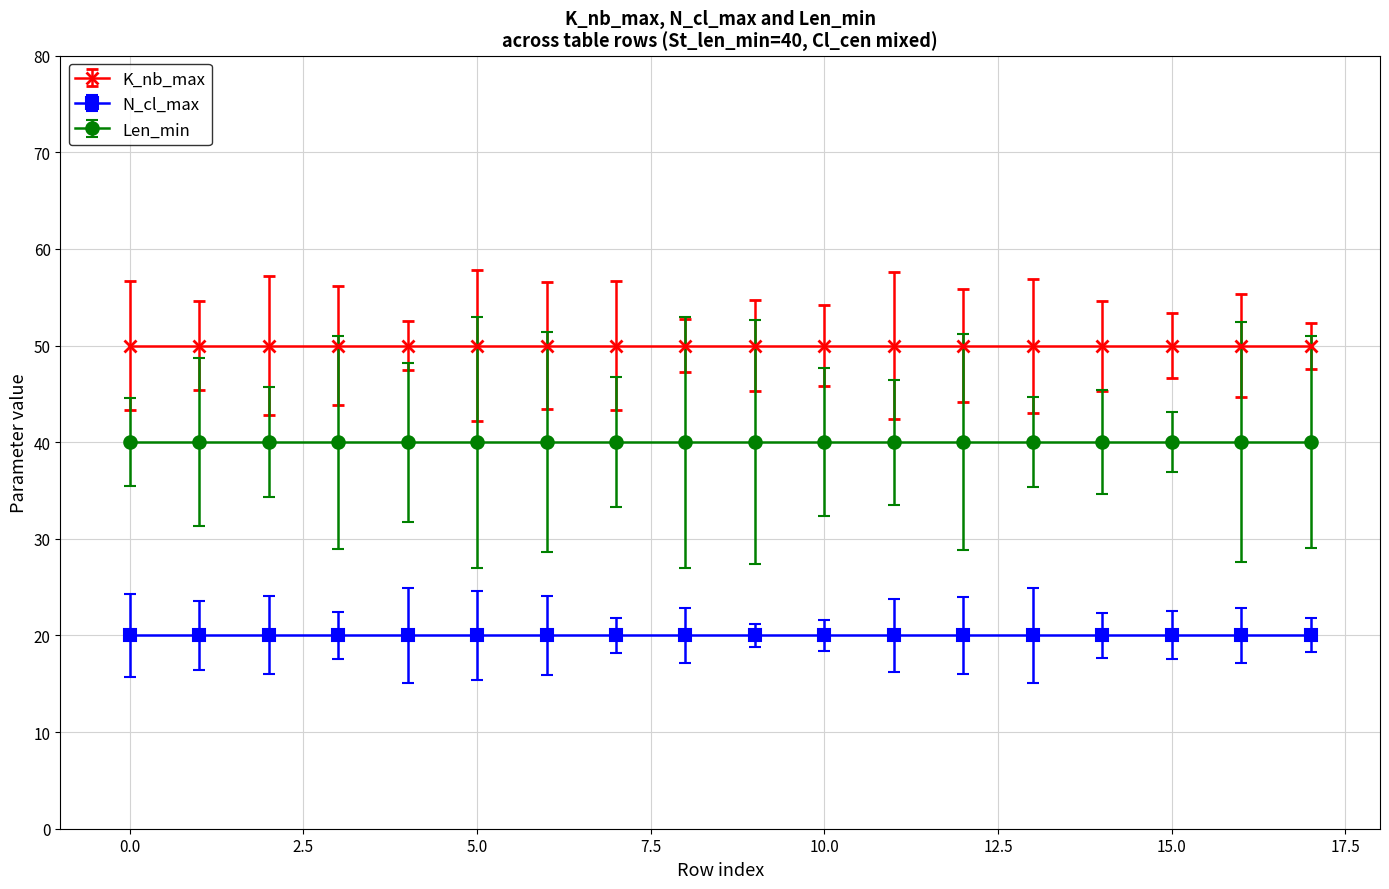

What is the value of the Len_min point at the 9th from the left?

40